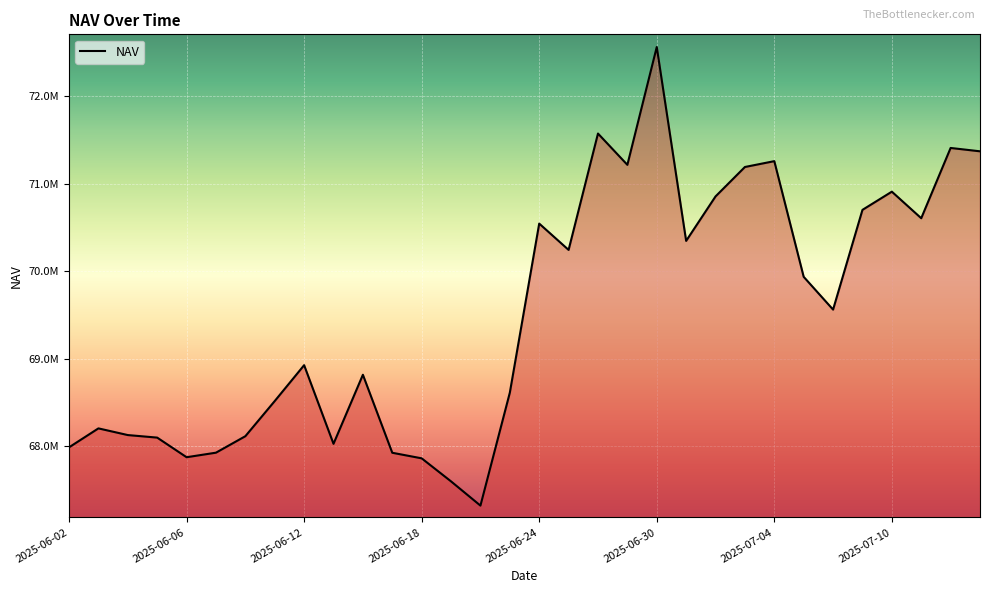

Is this an area chart (filled region under the line)?

Yes